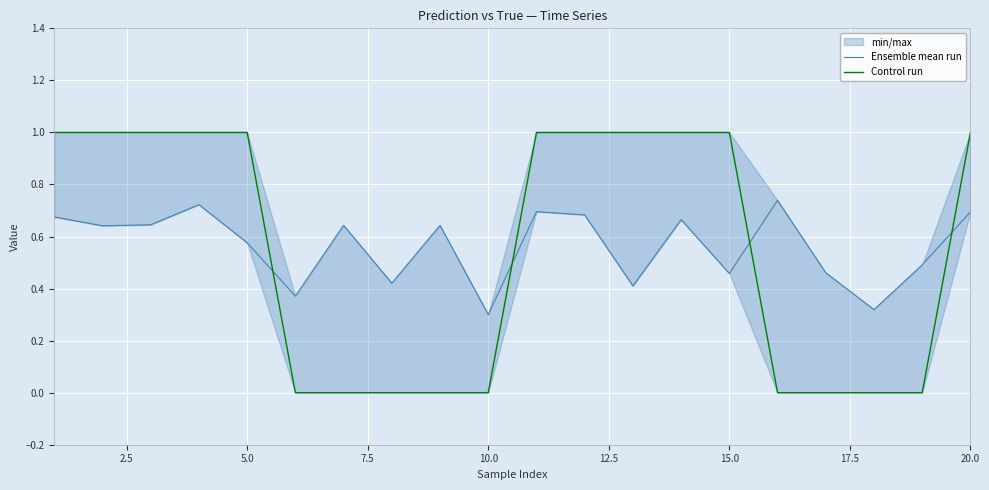

Reading right to left, extract all data points from this chart.

Ensemble mean run: 0.7	0.5	0.3	0.5	0.7	0.5	0.7	0.4	0.7	0.7	0.3	0.6	0.4	0.6	0.4	0.6	0.7	0.6	0.6	0.7
Control run: 1.0	0.0	0.0	0.0	0.0	1.0	1.0	1.0	1.0	1.0	0.0	0.0	0.0	0.0	0.0	1.0	1.0	1.0	1.0	1.0